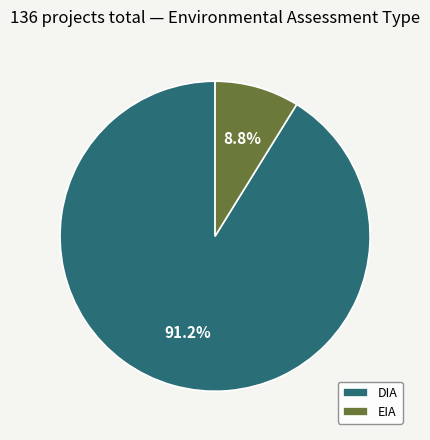

Combined, do EIA and DIA account for over 50%?

Yes